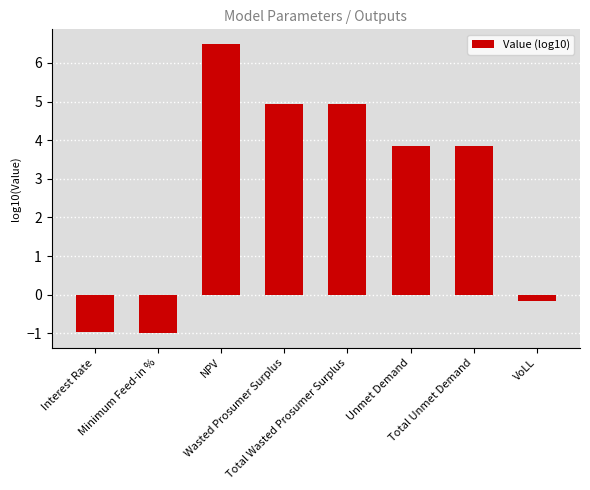

How many negative values are there?

3